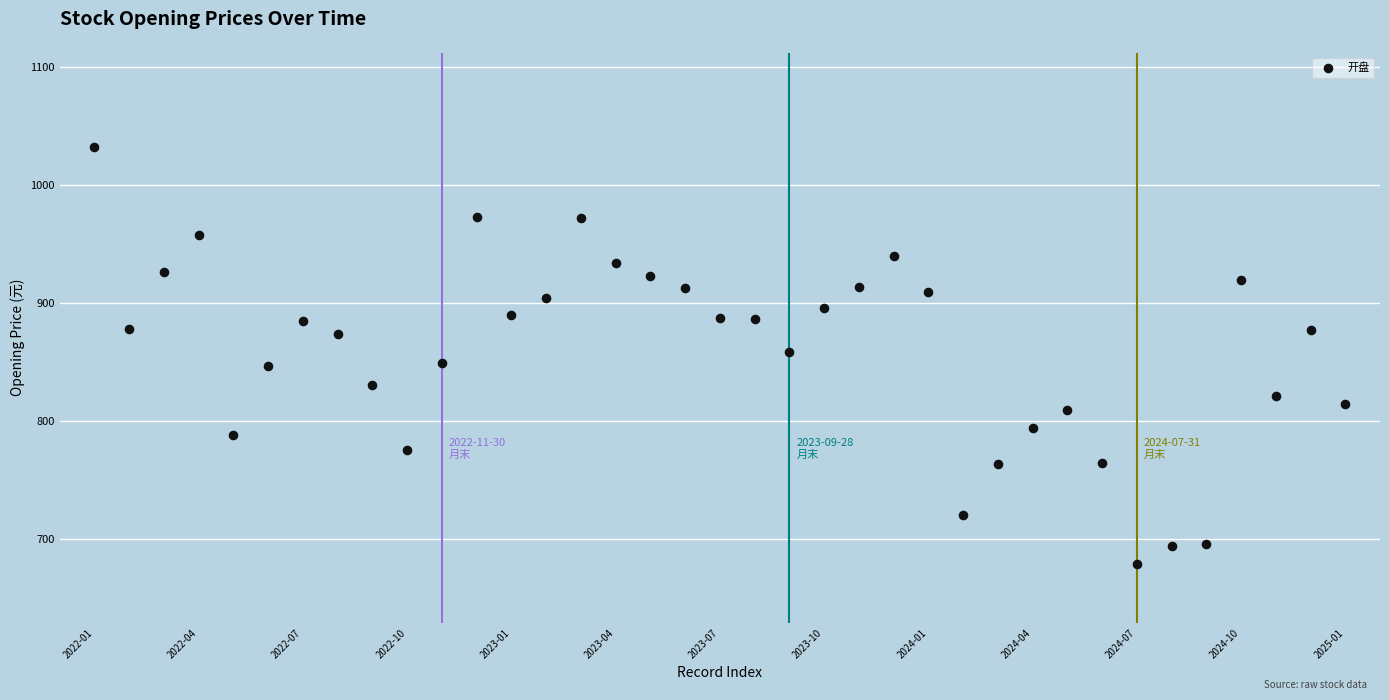

What is the range of Y values (max minus min)?

353.5